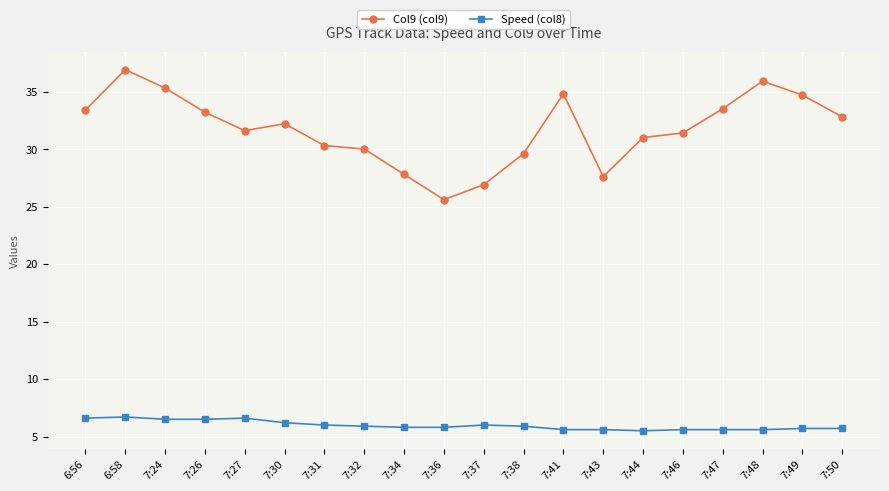

Is it true that Col9 (col9) equals 55.7 at 6:56?

False